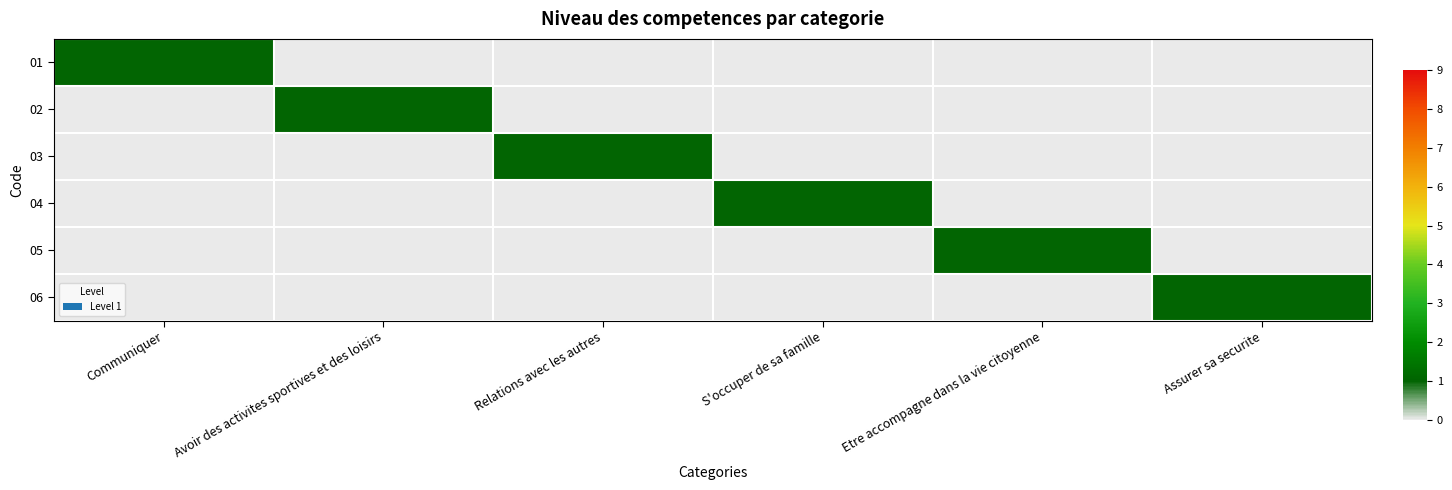

Between Relations avec les autres and Communiquer, which is larger?

Communiquer